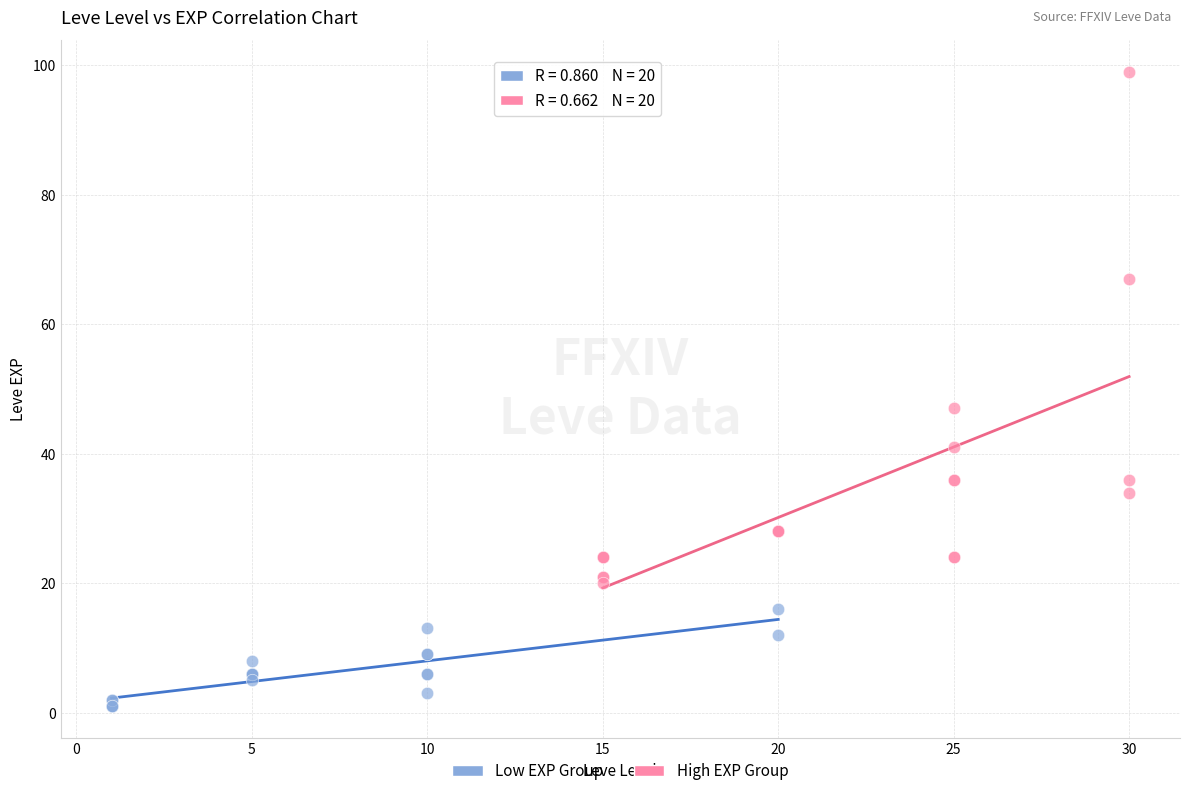

What are all the series names shown in the legend?

Low EXP Group, High EXP Group